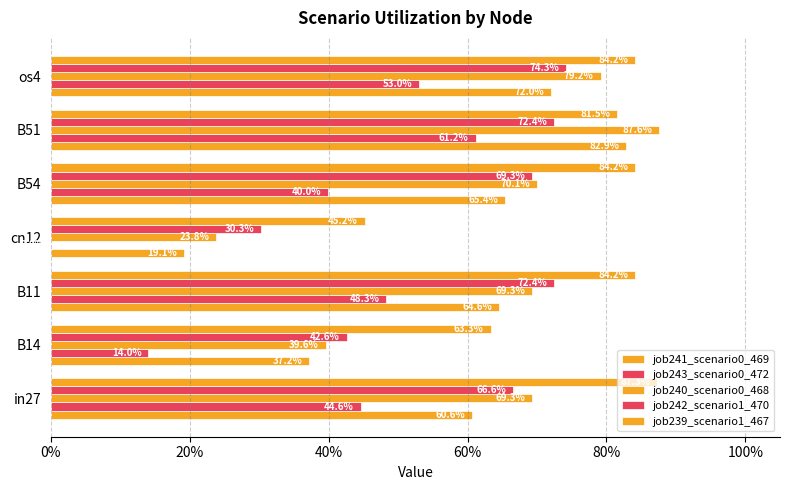

How many distinct data groups are displayed?

5